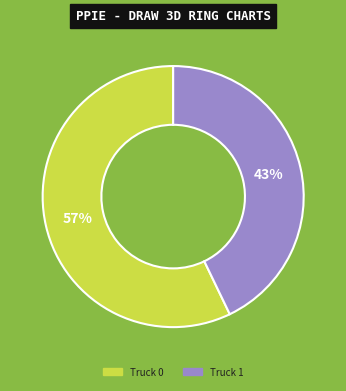

What is the smallest slice in the pie chart?

Truck 1